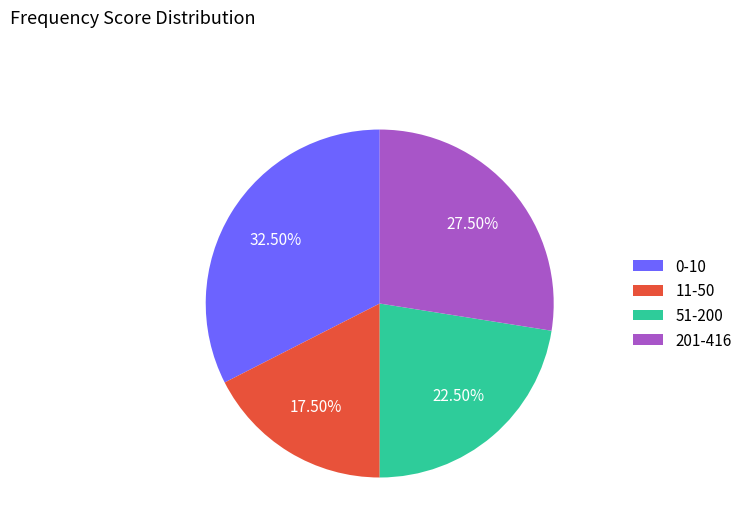

Combined, do 51-200 and 0-10 account for over 50%?

Yes